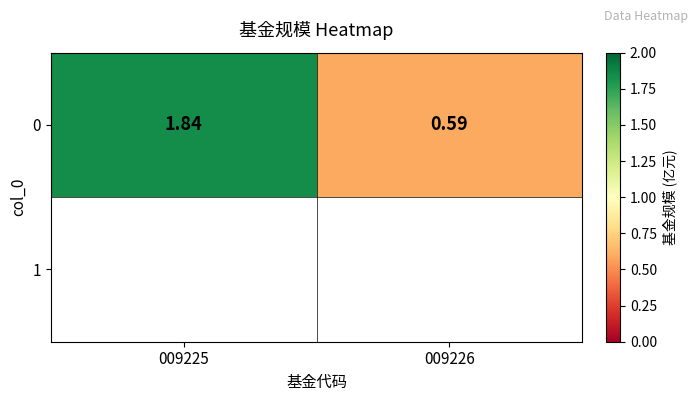

How many values are between 0 and 1?

1